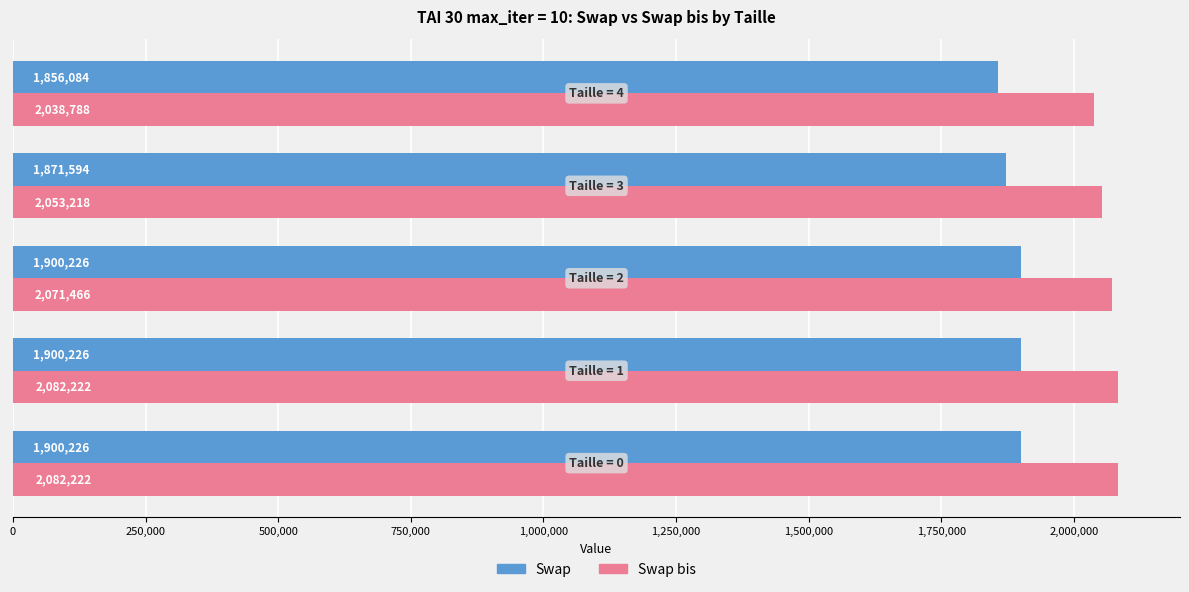

Count the Swap bis values in the range 2053218 to 2082222.

4